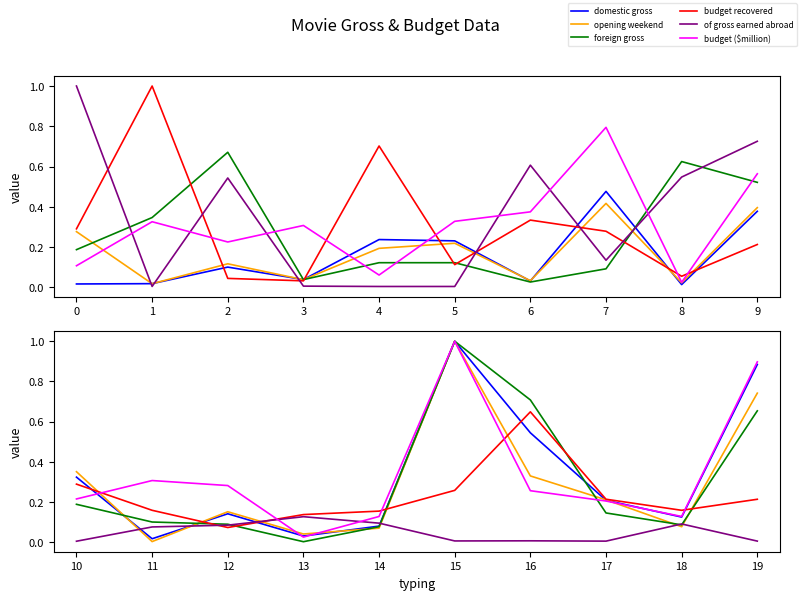

What is the difference between the maximum and second lowest values in the domestic gross series?

1.0